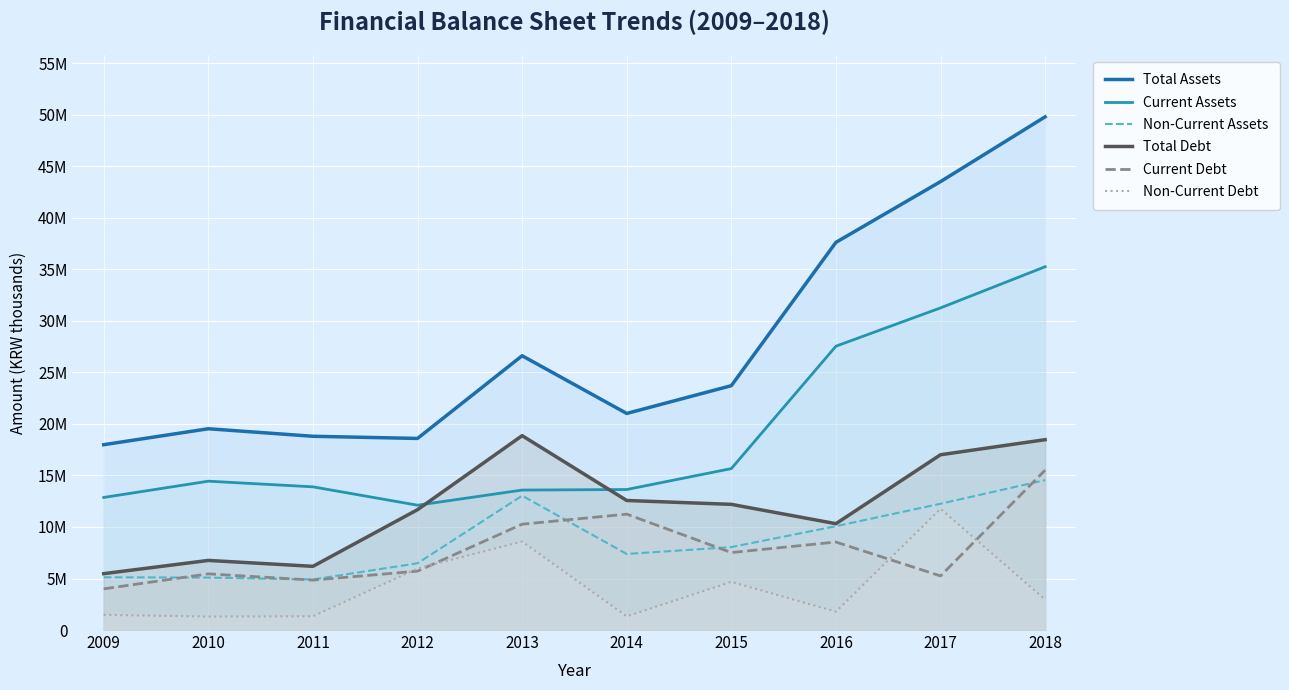

What is the highest value of the Current Assets series?

35252120